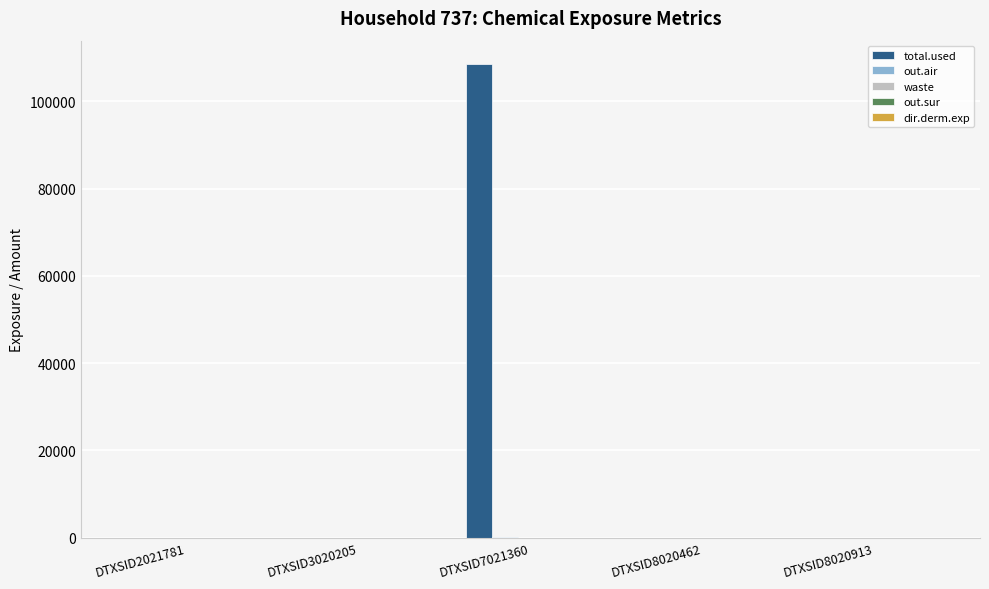

What is the maximum value shown in the chart?

108443.2